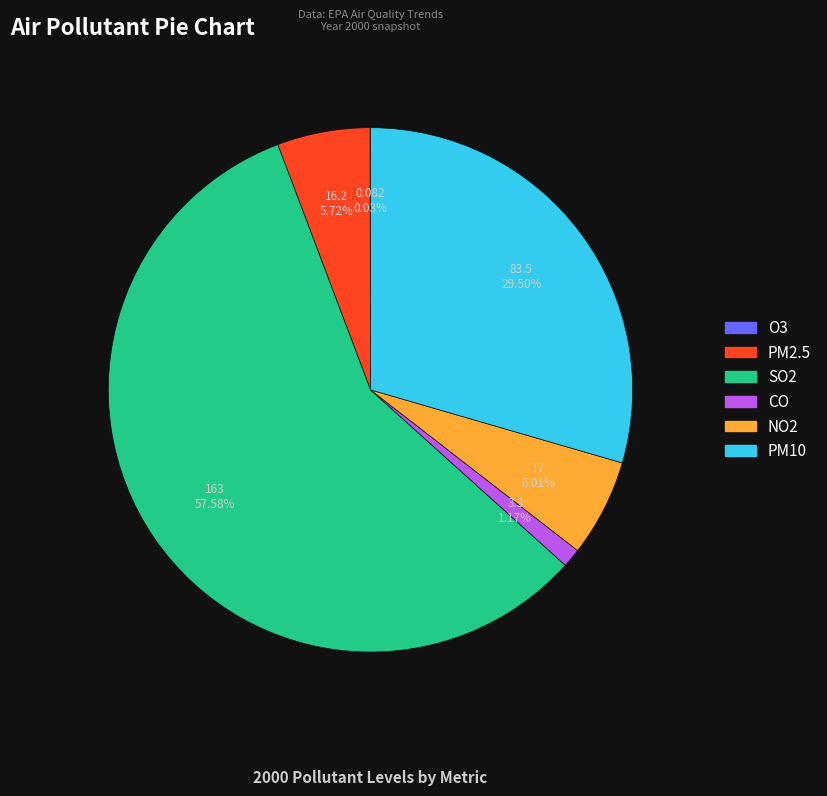

Between PM10 and NO2, which is larger?

PM10